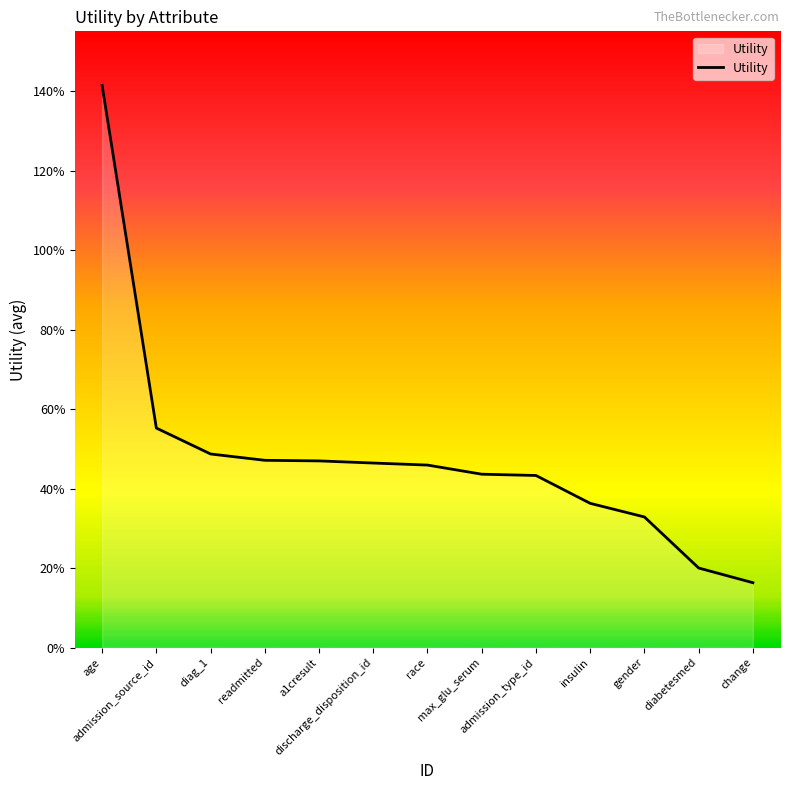

Does the chart have visible grid lines?

No